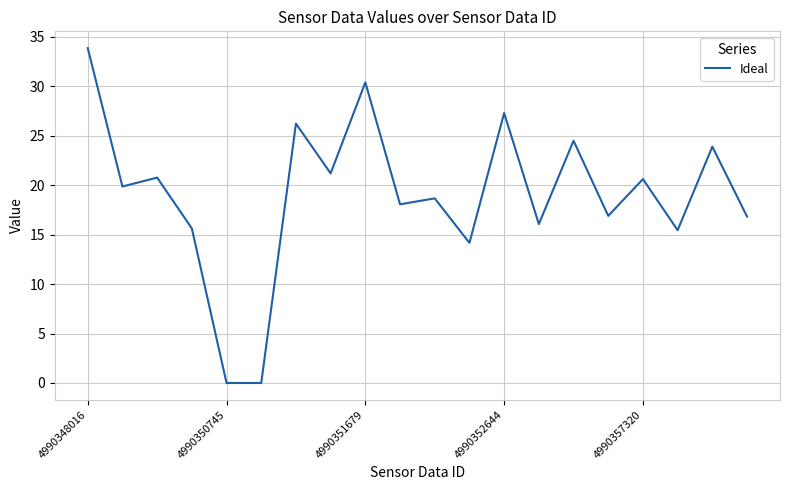

What is the greatest value displayed?

33.9